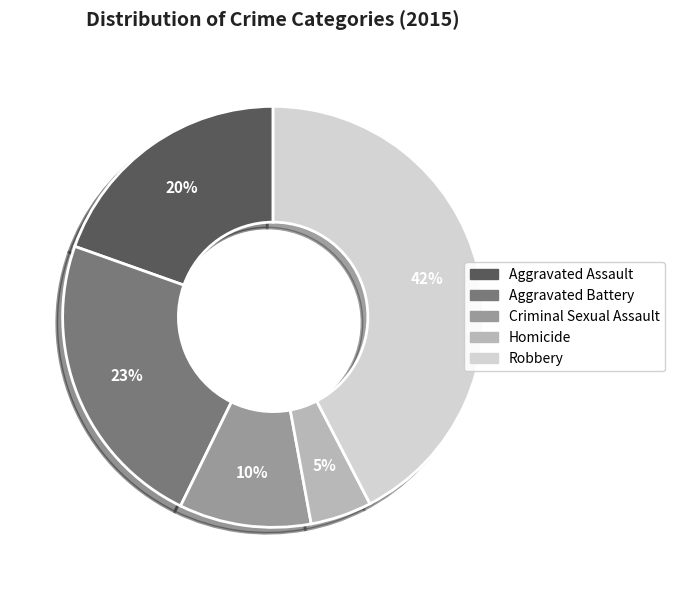

How many segments does this pie chart have?

5